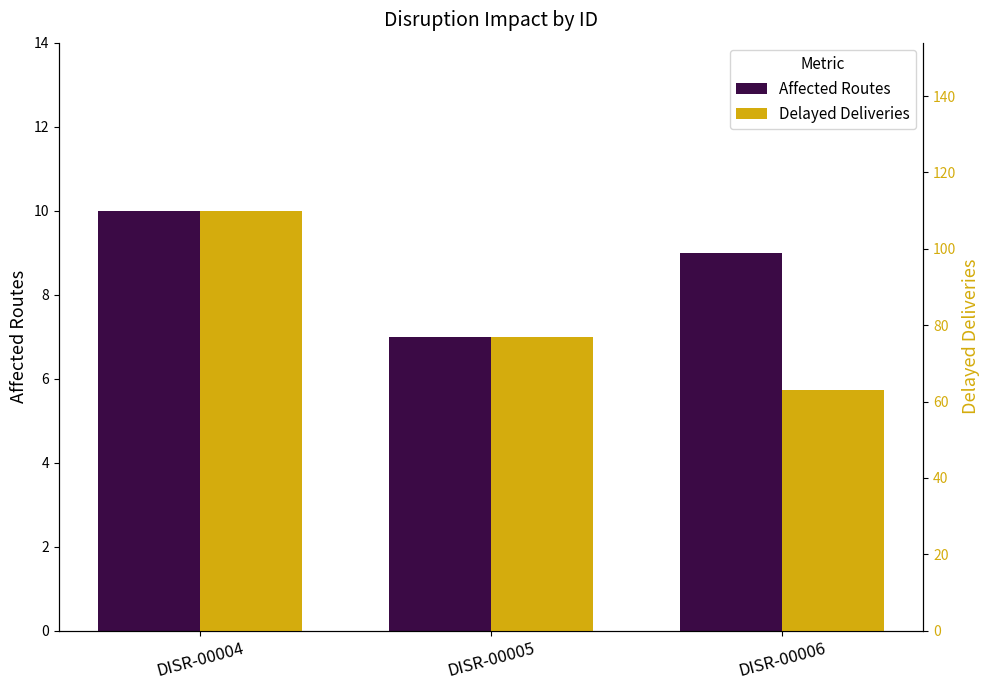

Rank the categories by Affected Routes value from lowest to highest.

DISR-00005, DISR-00006, DISR-00004